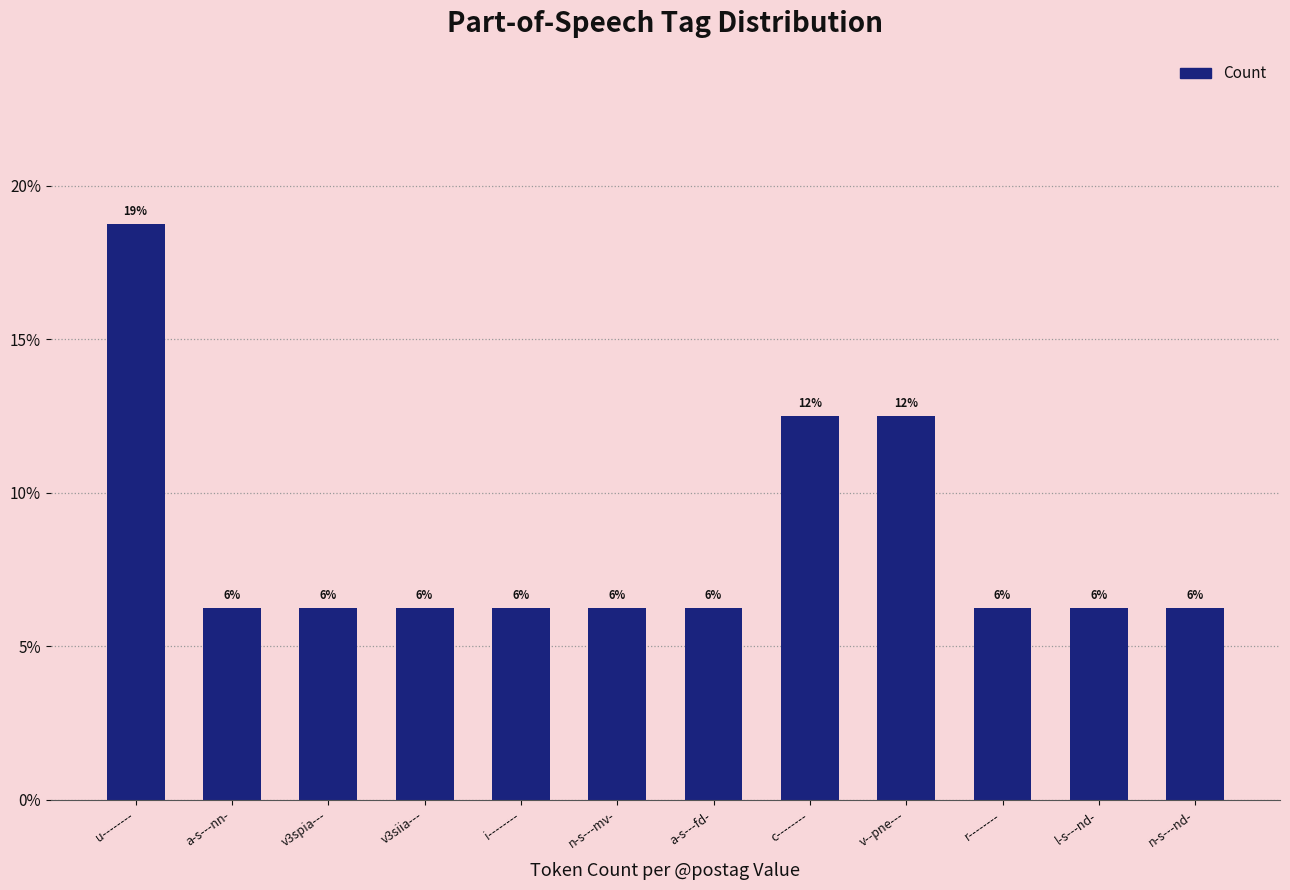

True or false: the data shows 10.2 at a-s---nn-.

False